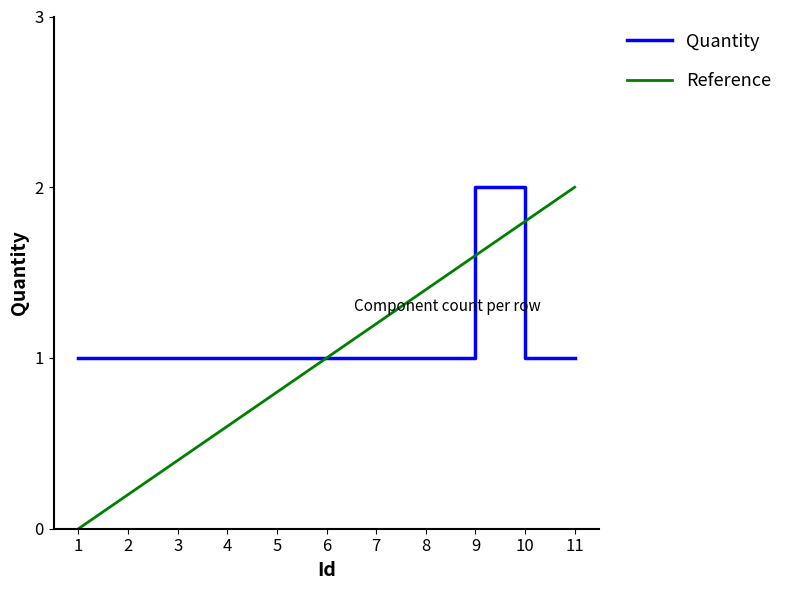

Is it true that Reference equals 0.2 at 2?

True